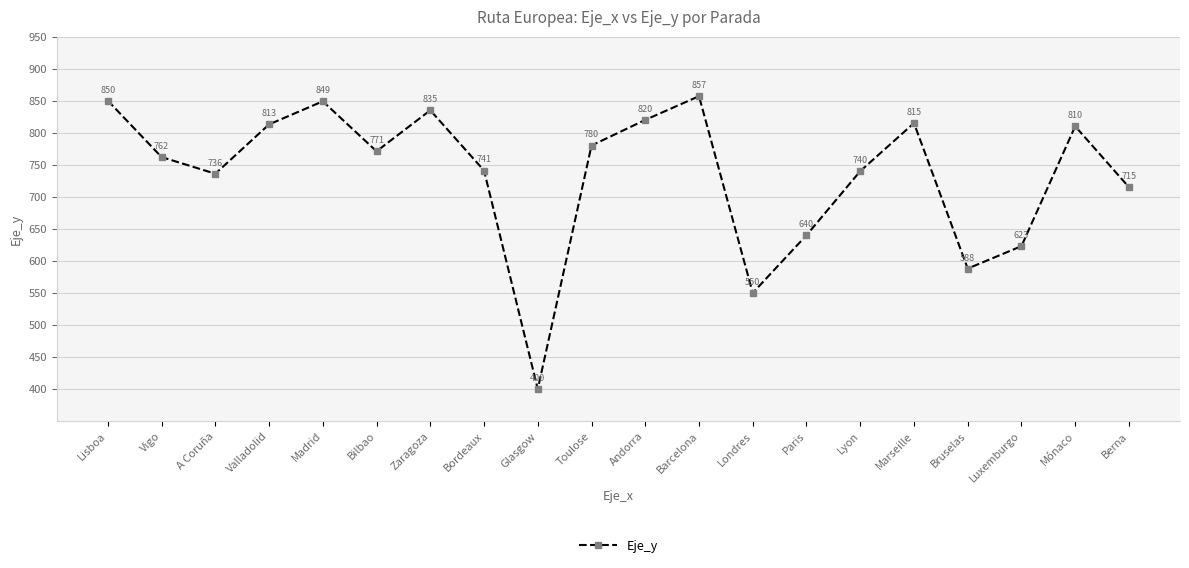

At which category does the data reach its first local valley?

A Coruña